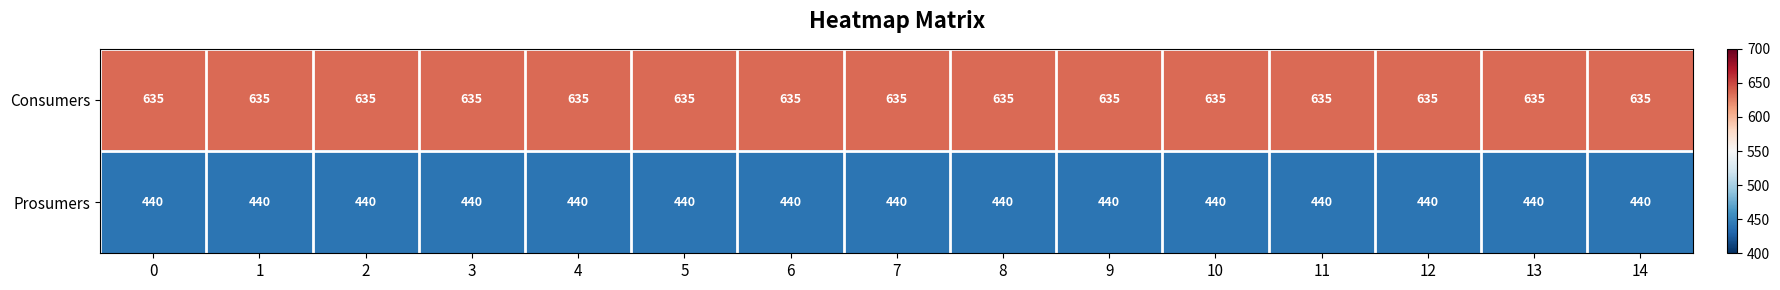

Which series has the largest total across all categories?

Consumers